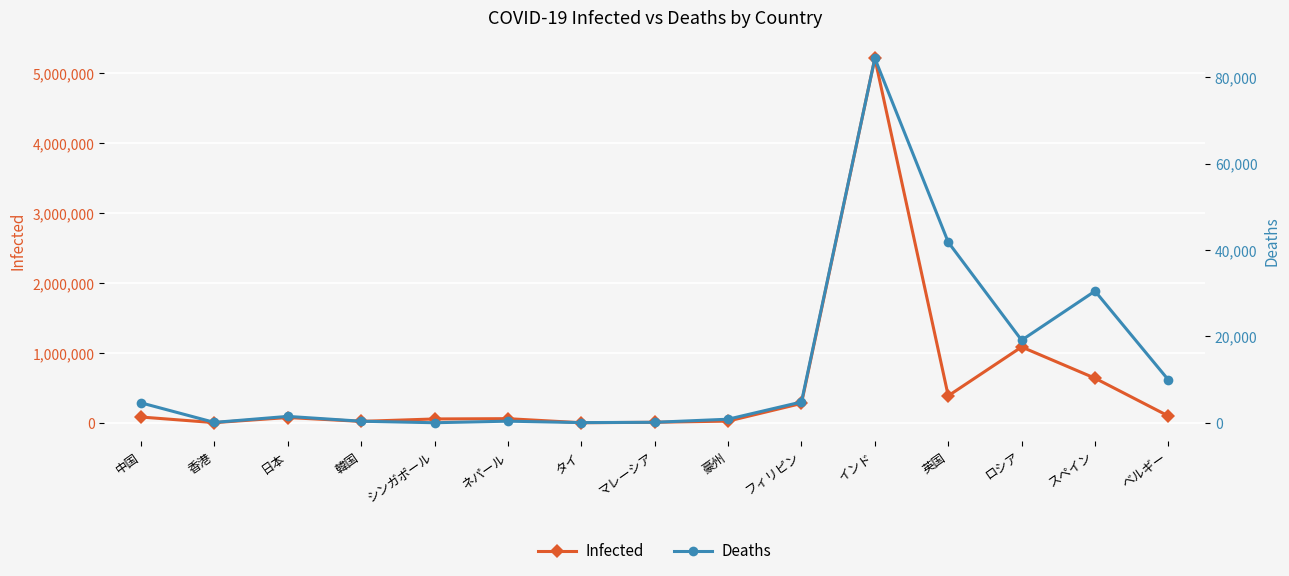

How many data points in Infected are less than 78073?

7